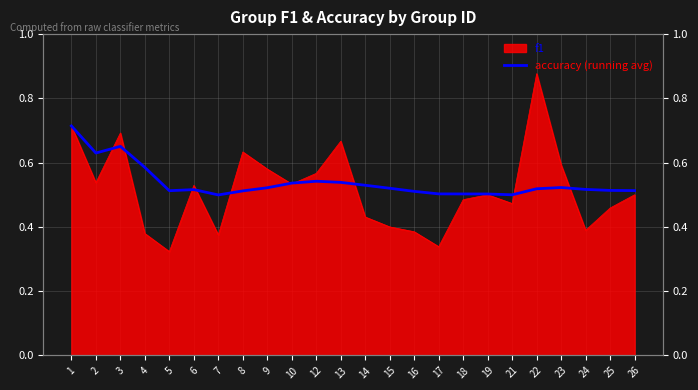

What is the sum of the values at 23 and 10?

1.1